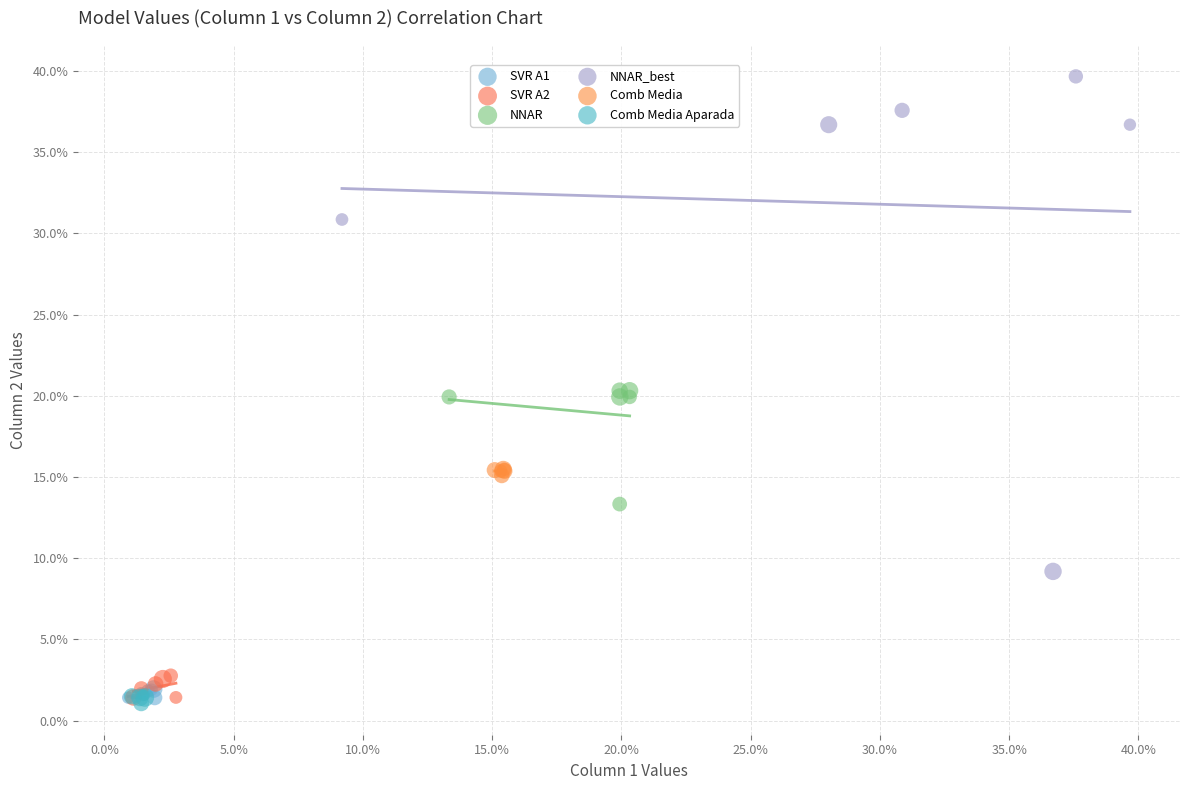

Which series contains the highest Y value?

NNAR_best